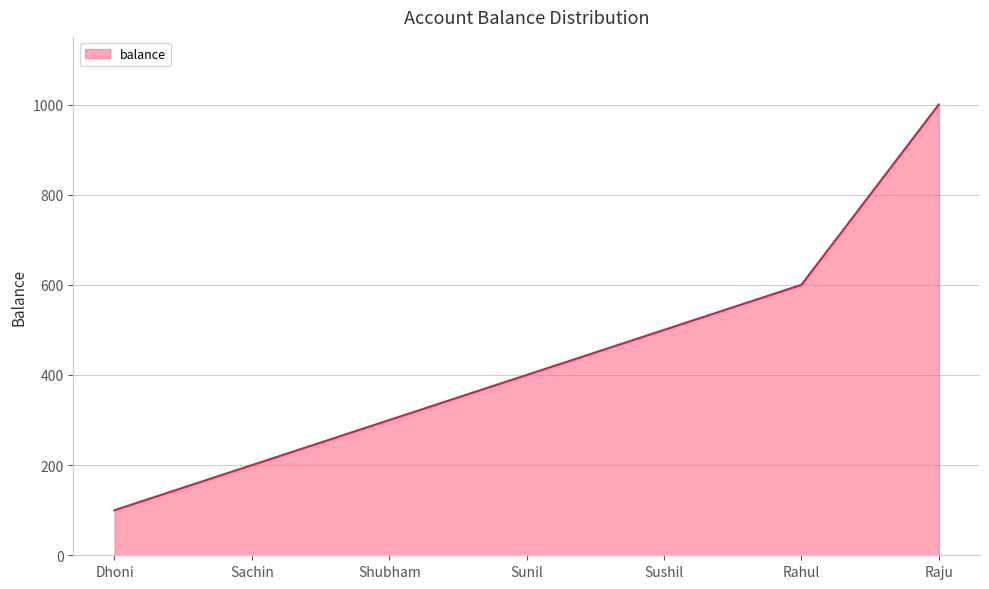

What is the approximate value at Sunil?

400